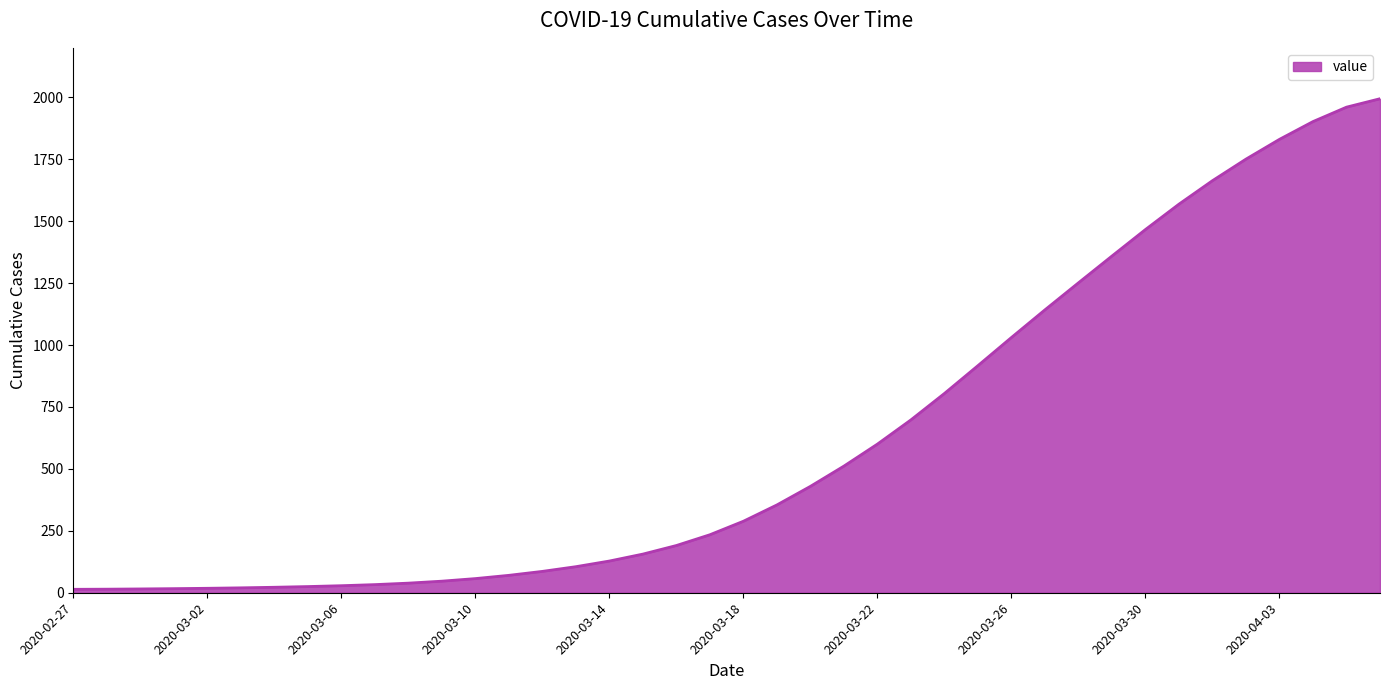

What is the maximum value shown in the chart?

1994.5